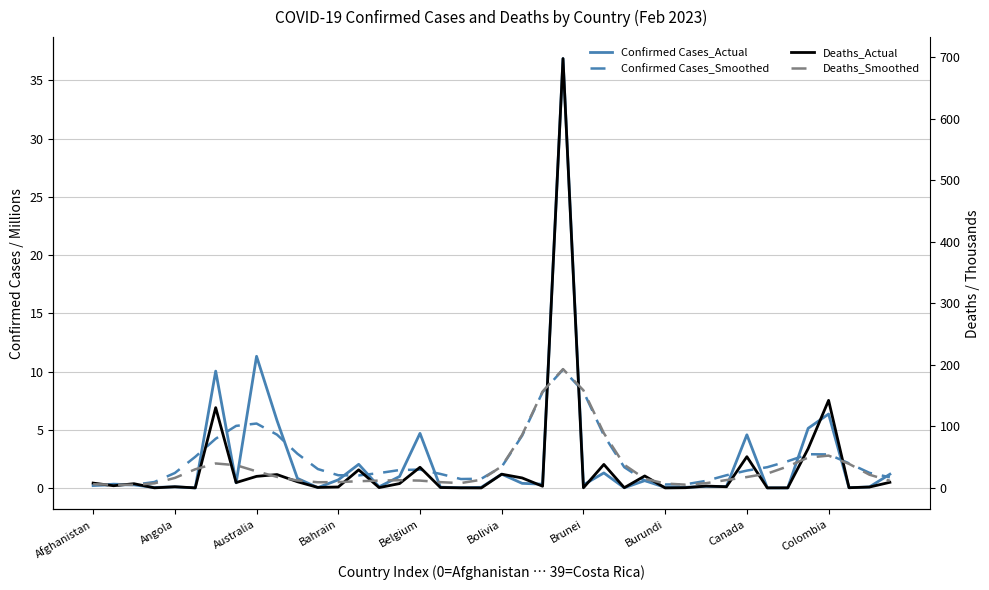

True or false: Deaths_Smoothed has more than 1 interior local peaks.

True